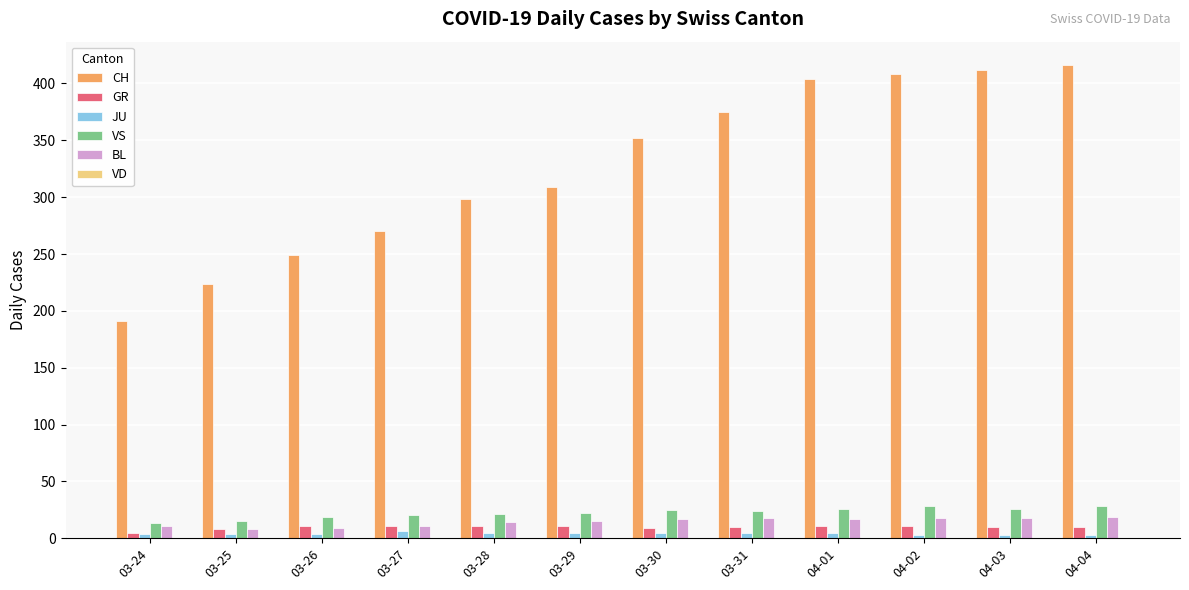

The value of CH at 03-24 is 191. True or false?

True